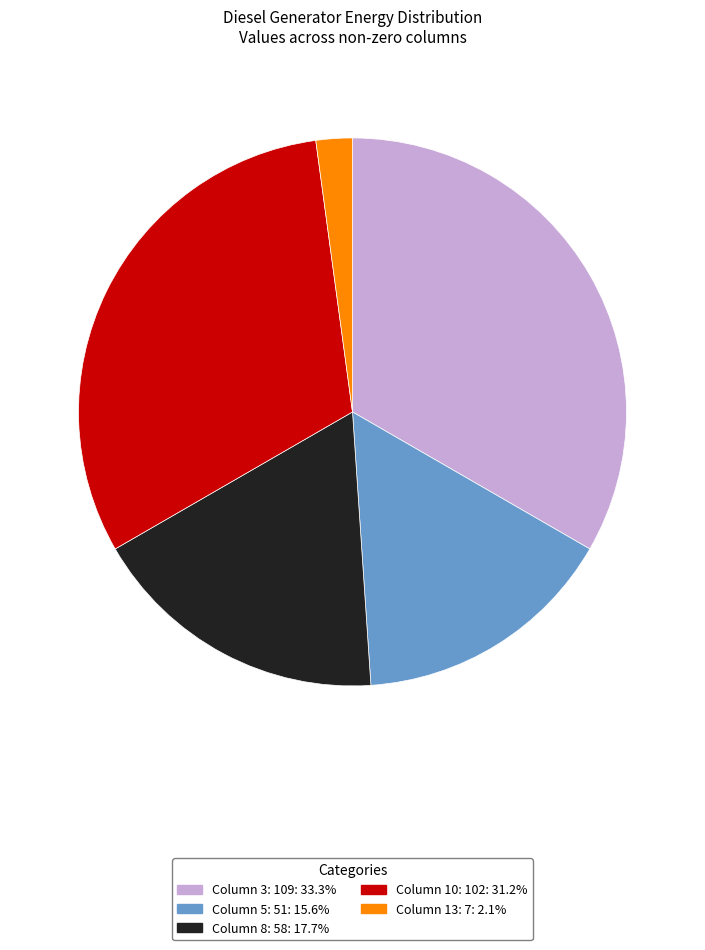

How many segments does this pie chart have?

5